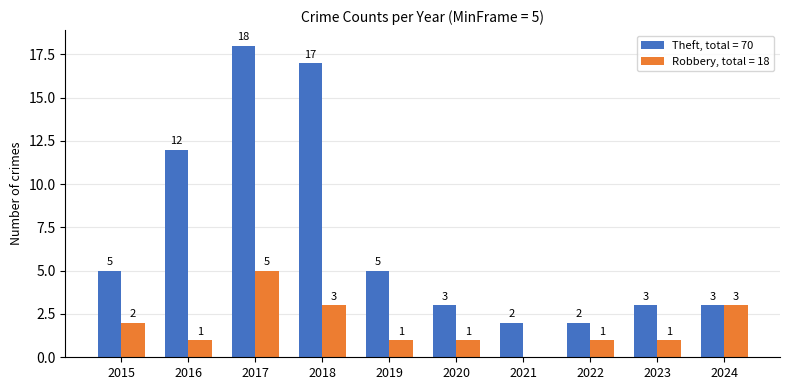

At which category is the sum across all series the highest?

2017